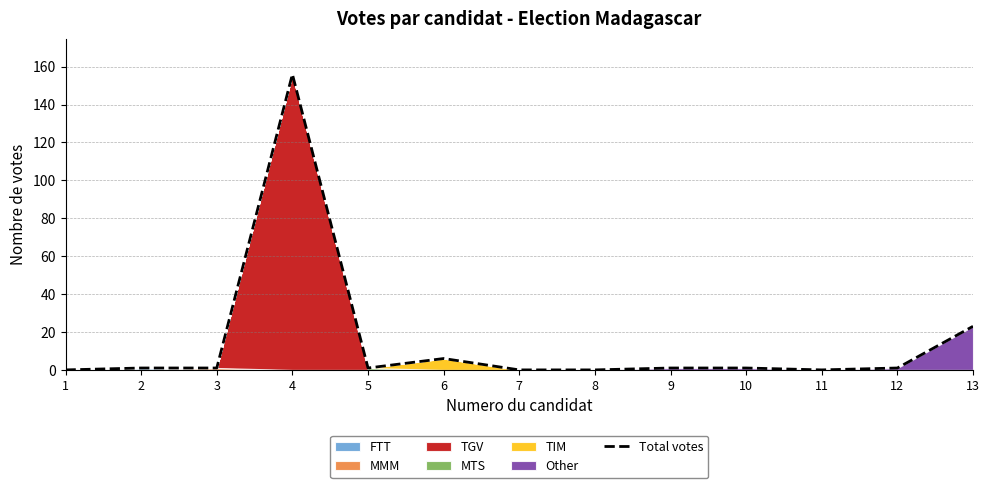

What is the difference between the values at 8 and 2?

1